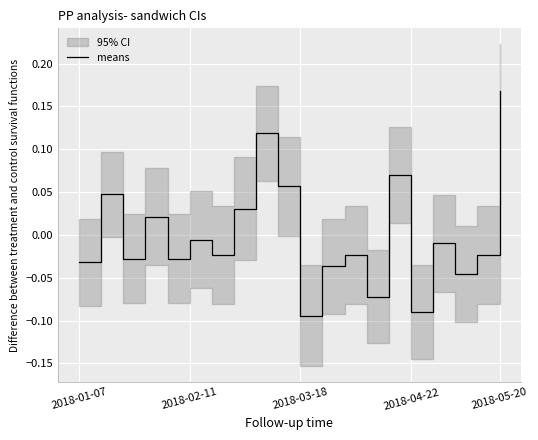

How many interior local valleys (lower than both neighbors) does the data have?

7